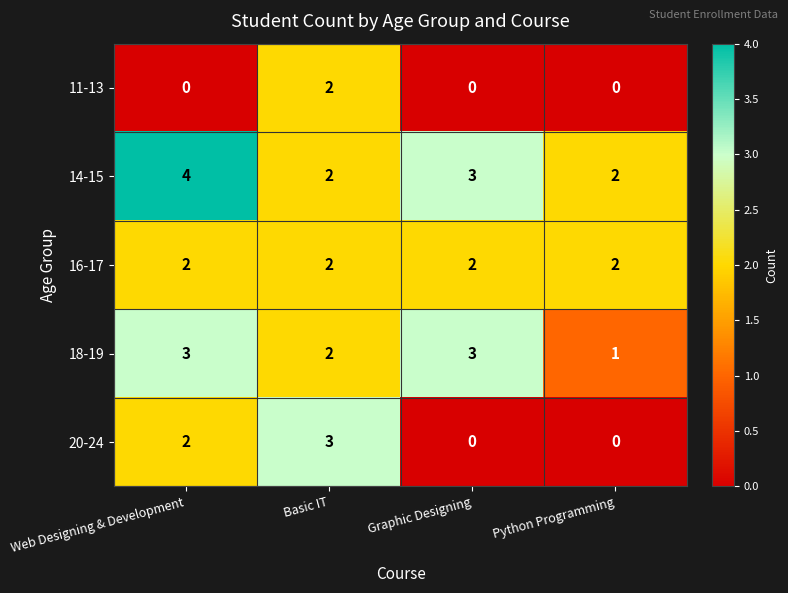

Between Graphic Designing and Python Programming, which series saw the biggest shift?

18-19